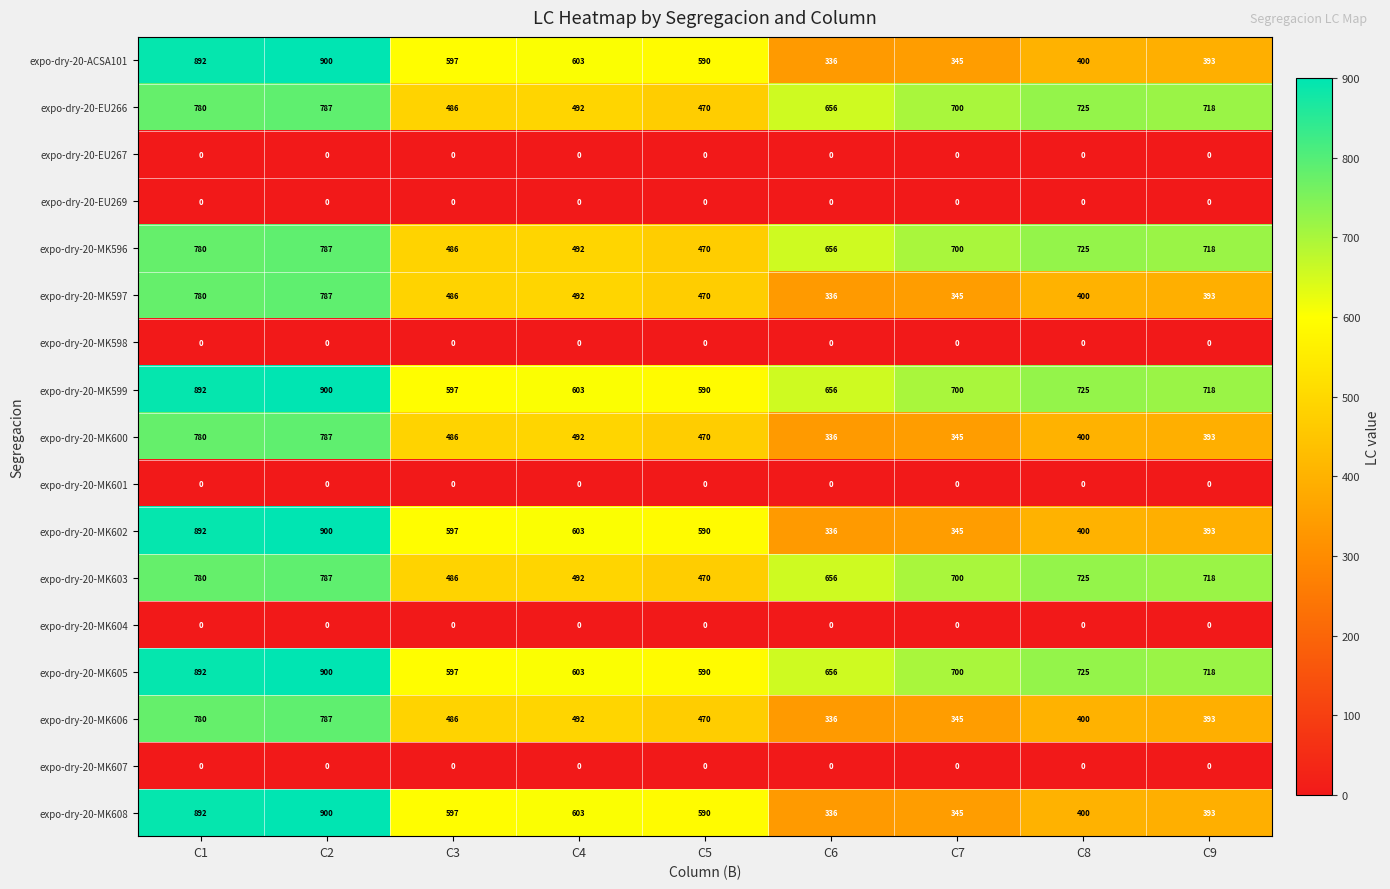

What is the spread (max minus min) of values at C8?

725